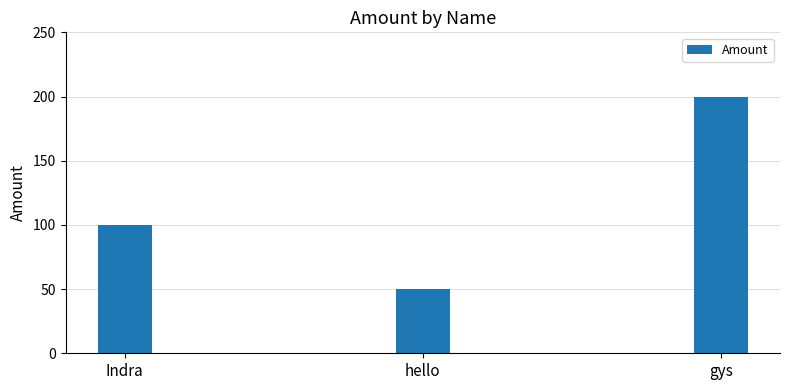

At which label is the value closest to 125?

Indra